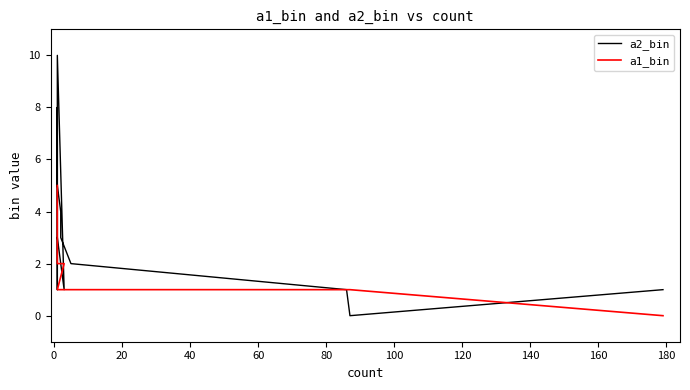

What position from the left is 0?

2